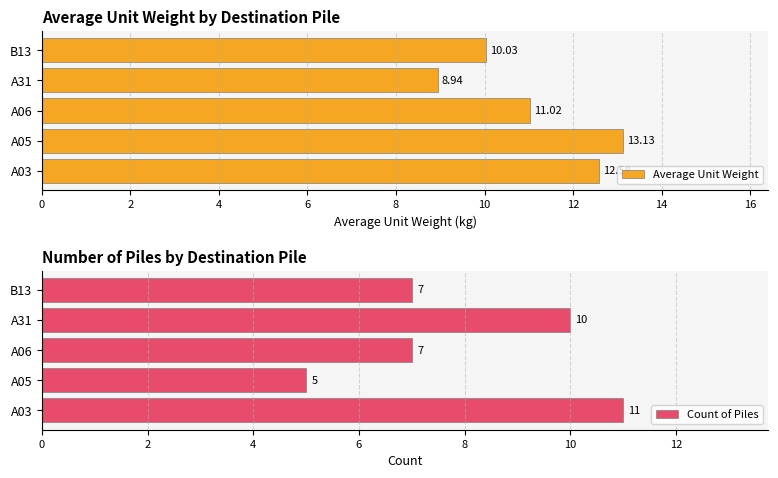

List the labels in order of Average Unit Weight value, largest first.

A05, A03, A06, B13, A31